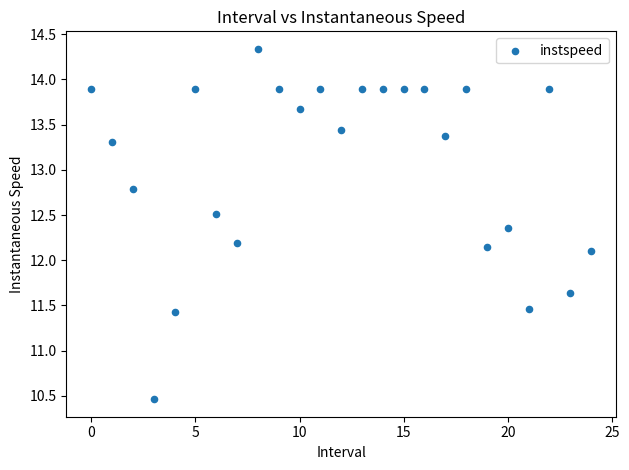

How many points are shown in the scatter plot?

25